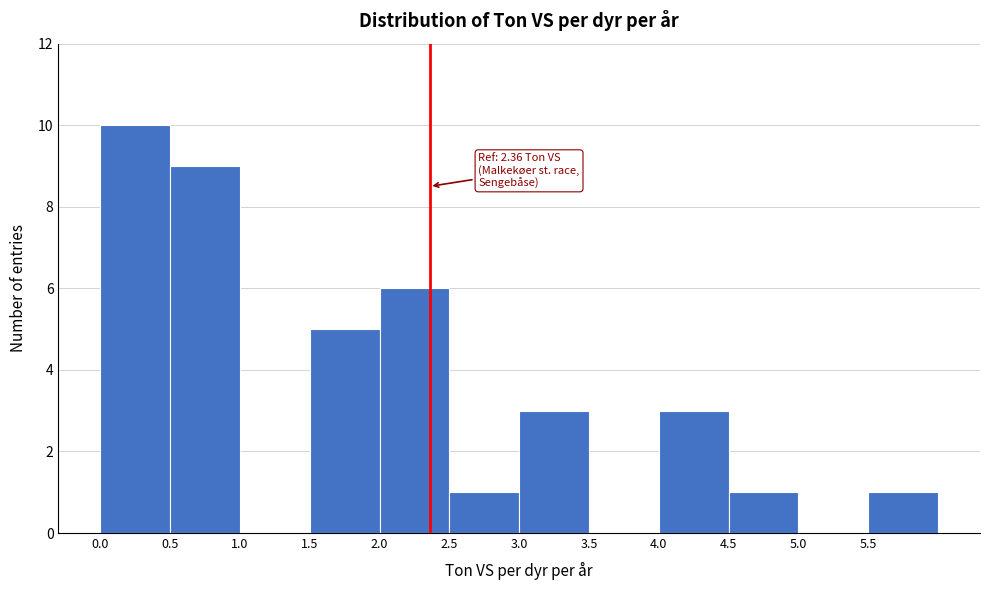

Which range on the x-axis has the tallest bar?

0.0 to 0.5